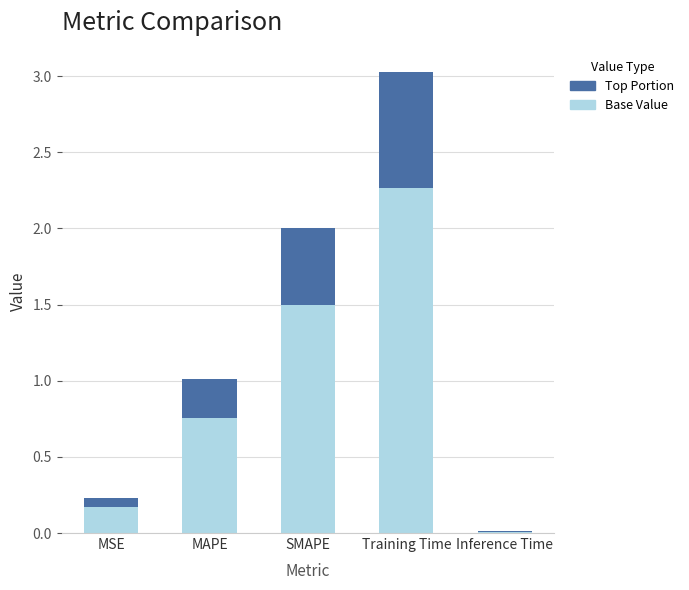

Which category has the highest value in the Base Value series?

Training Time